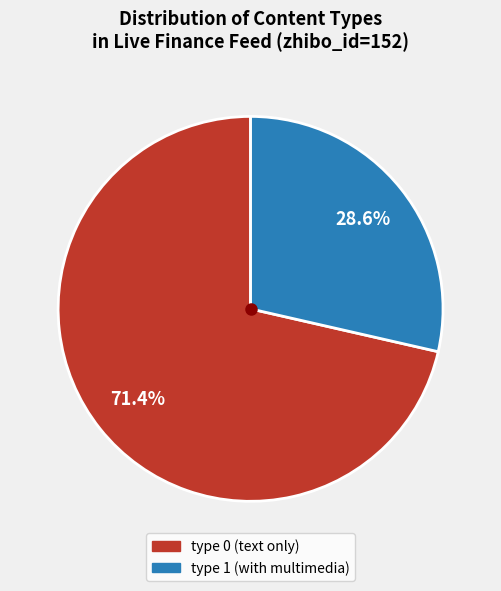

What portion of the pie excludes type 1 (with multimedia)?

71.4%